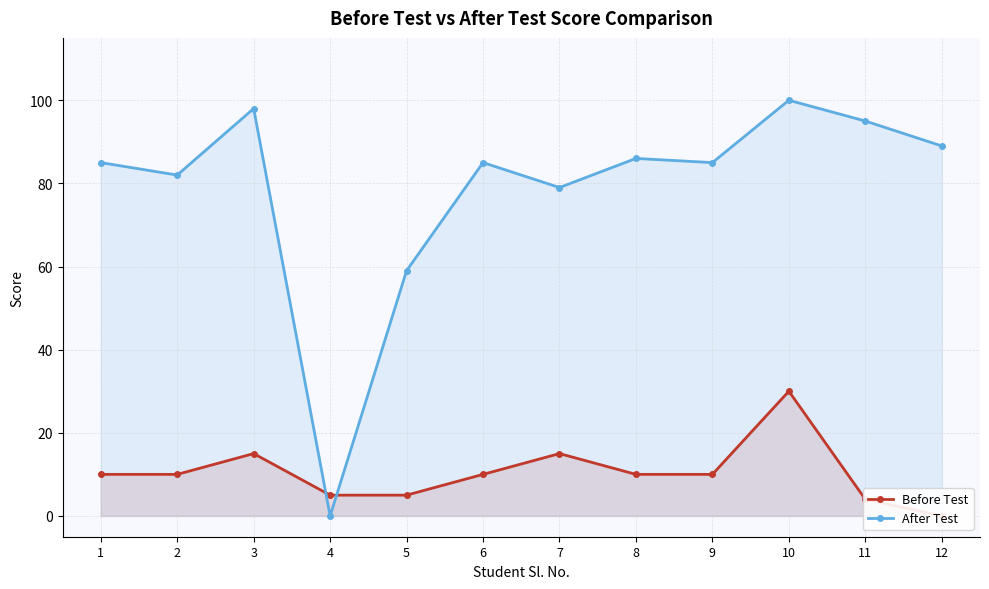

At which category is the sum across all series the highest?

10